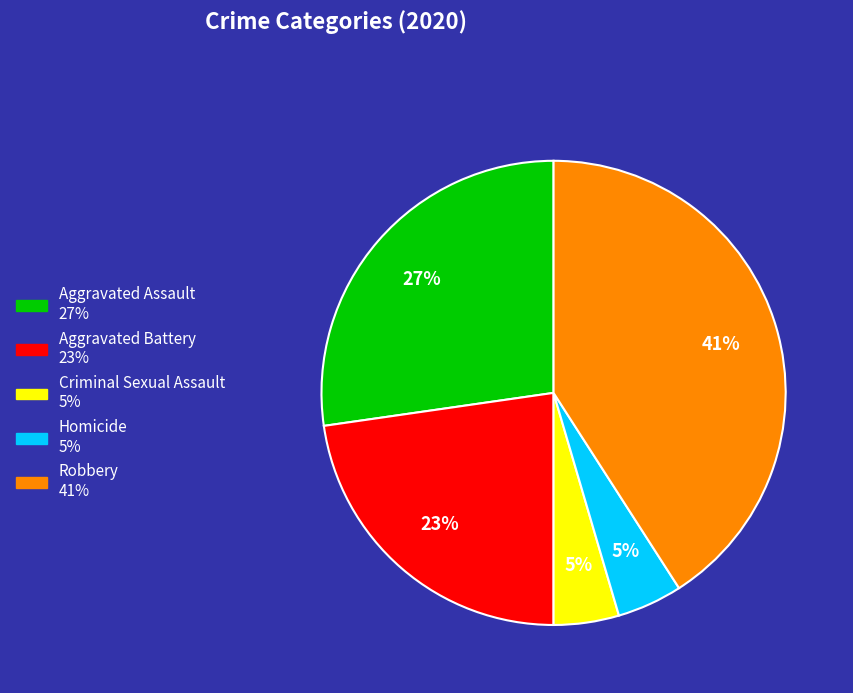

Is there any slice that represents more than half of the pie?

No